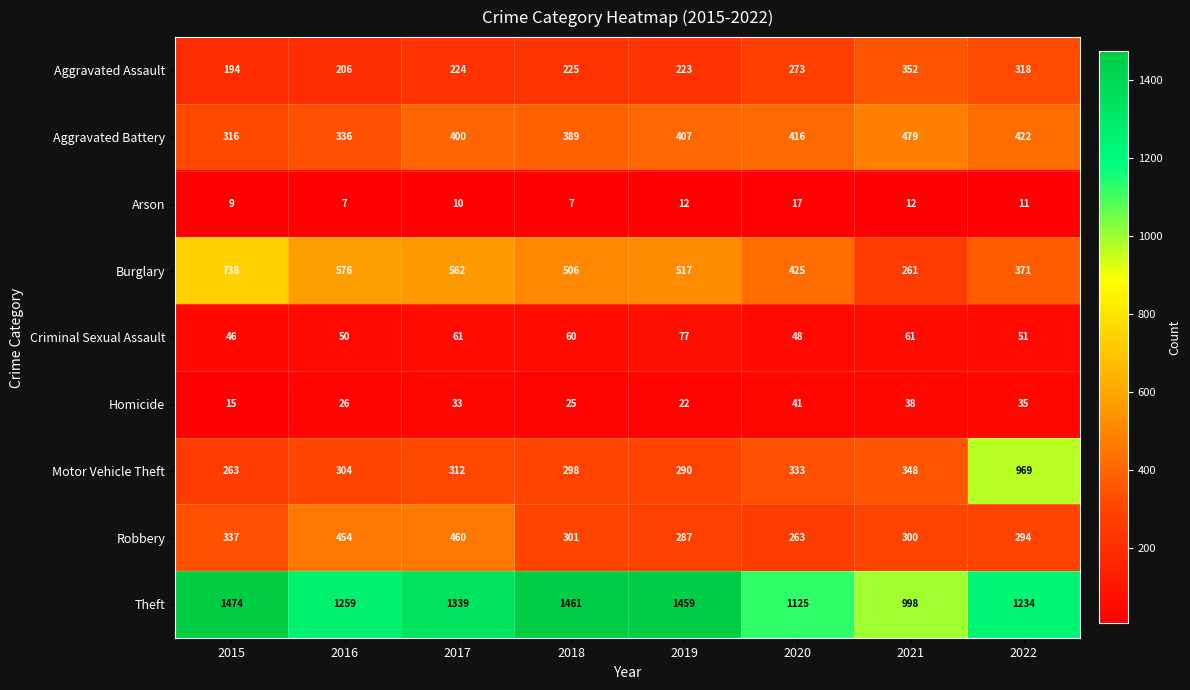

What is the average value of the Motor Vehicle Theft series?

390